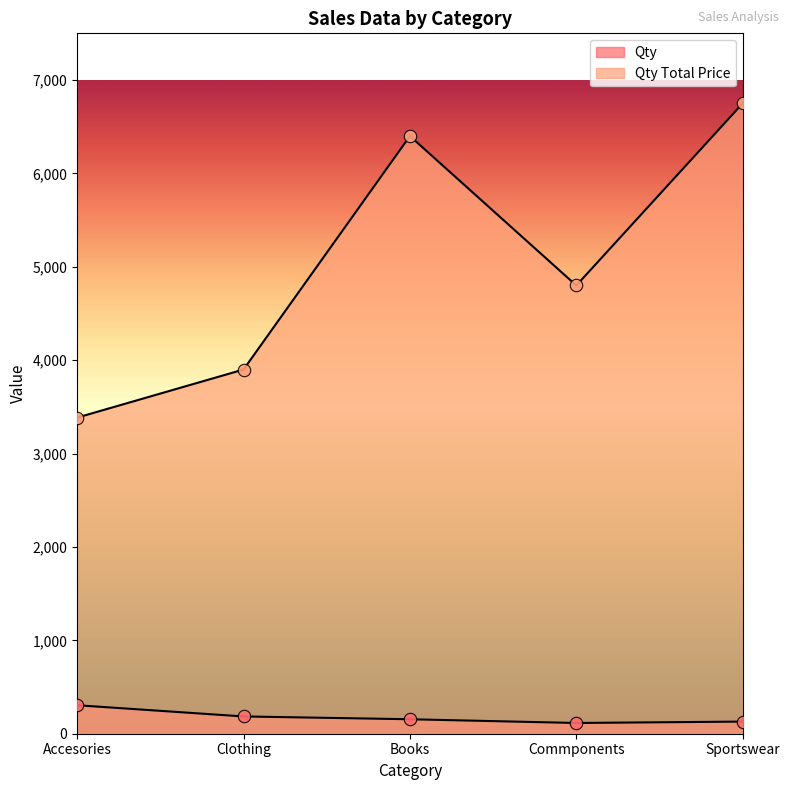

At how many categories does at least one series exceed 4747?

3